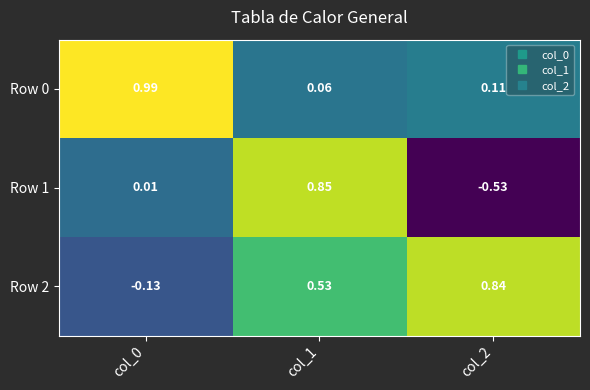

Is the value of Row 2 at col_0 greater than the value of Row 1 at col_2?

Yes